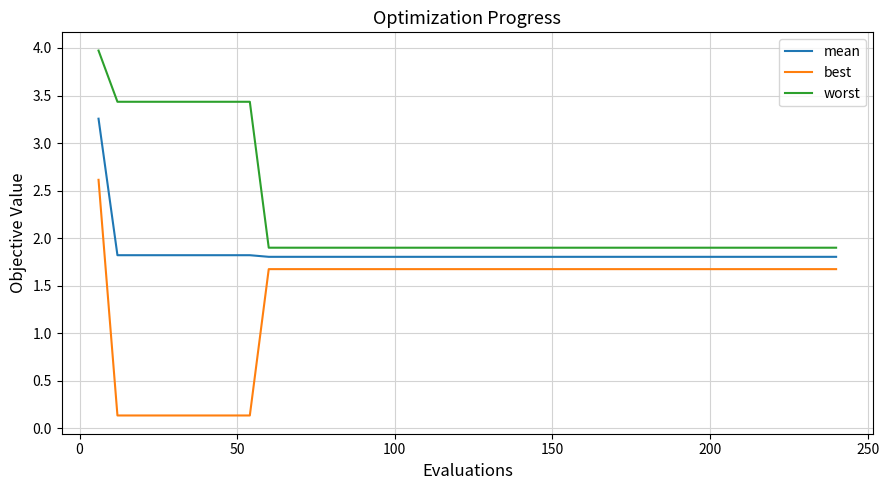

What is the lowest value of the worst series?

1.9